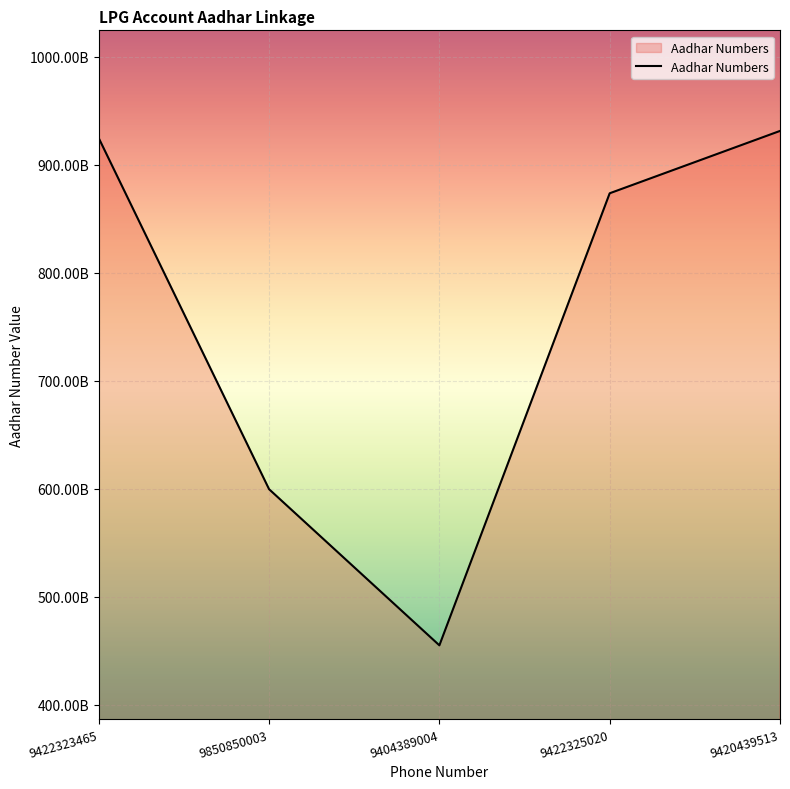

List the labels in order of value, largest first.

9420439513, 9422323465, 9422325020, 9850850003, 9404389004